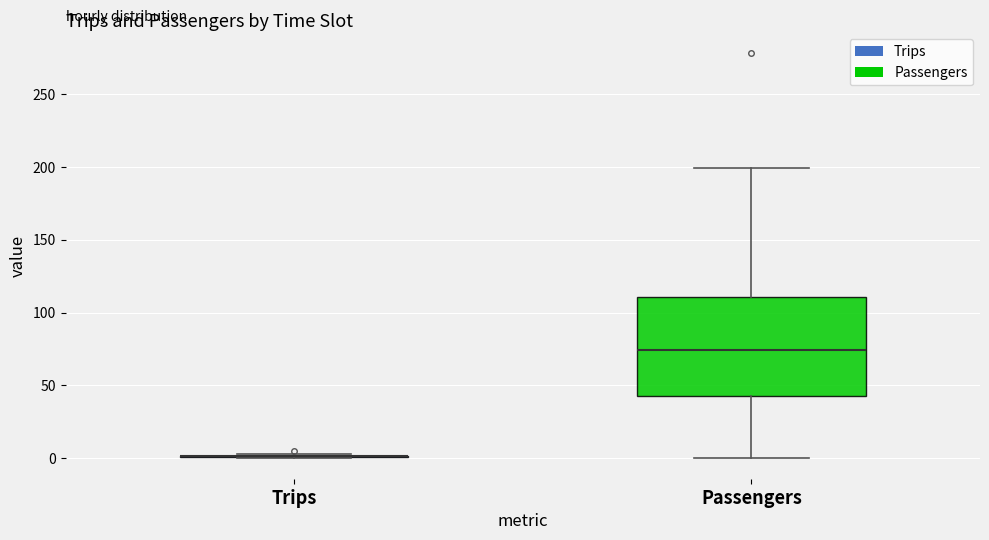

Reading left to right, transcribe this box plot: for each box, give where its median line is, the range the box spans, and where its two whiskers end, as read against the y-axis. The values are not printed on the chart, so give them approximately, as read against the axis.

Trips: box collapsed to a line at 0, whiskers 0 to 5
Passengers: median 75, box 45 to 110, whiskers 0 to 200